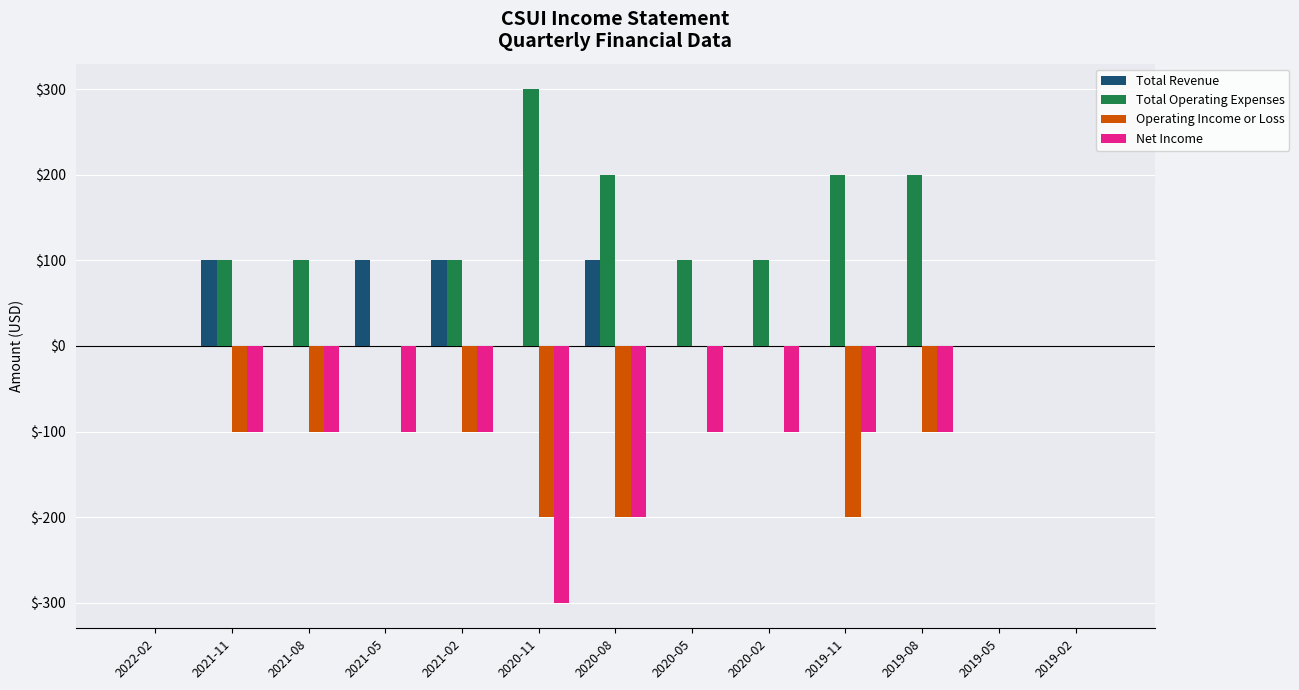

How many distinct data groups are displayed?

4